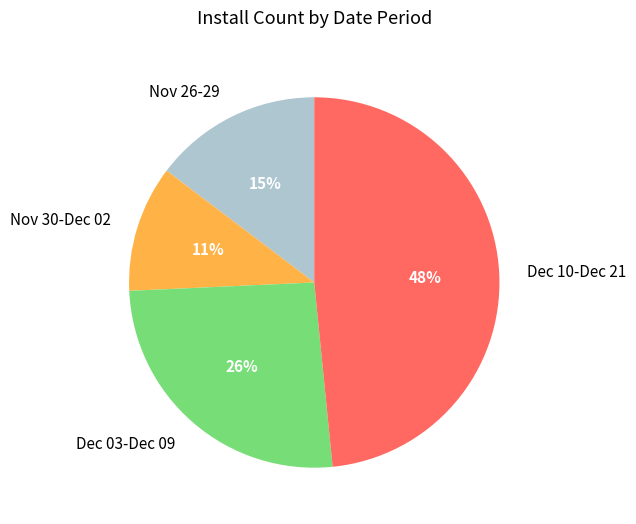

Is there any slice that represents more than half of the pie?

No